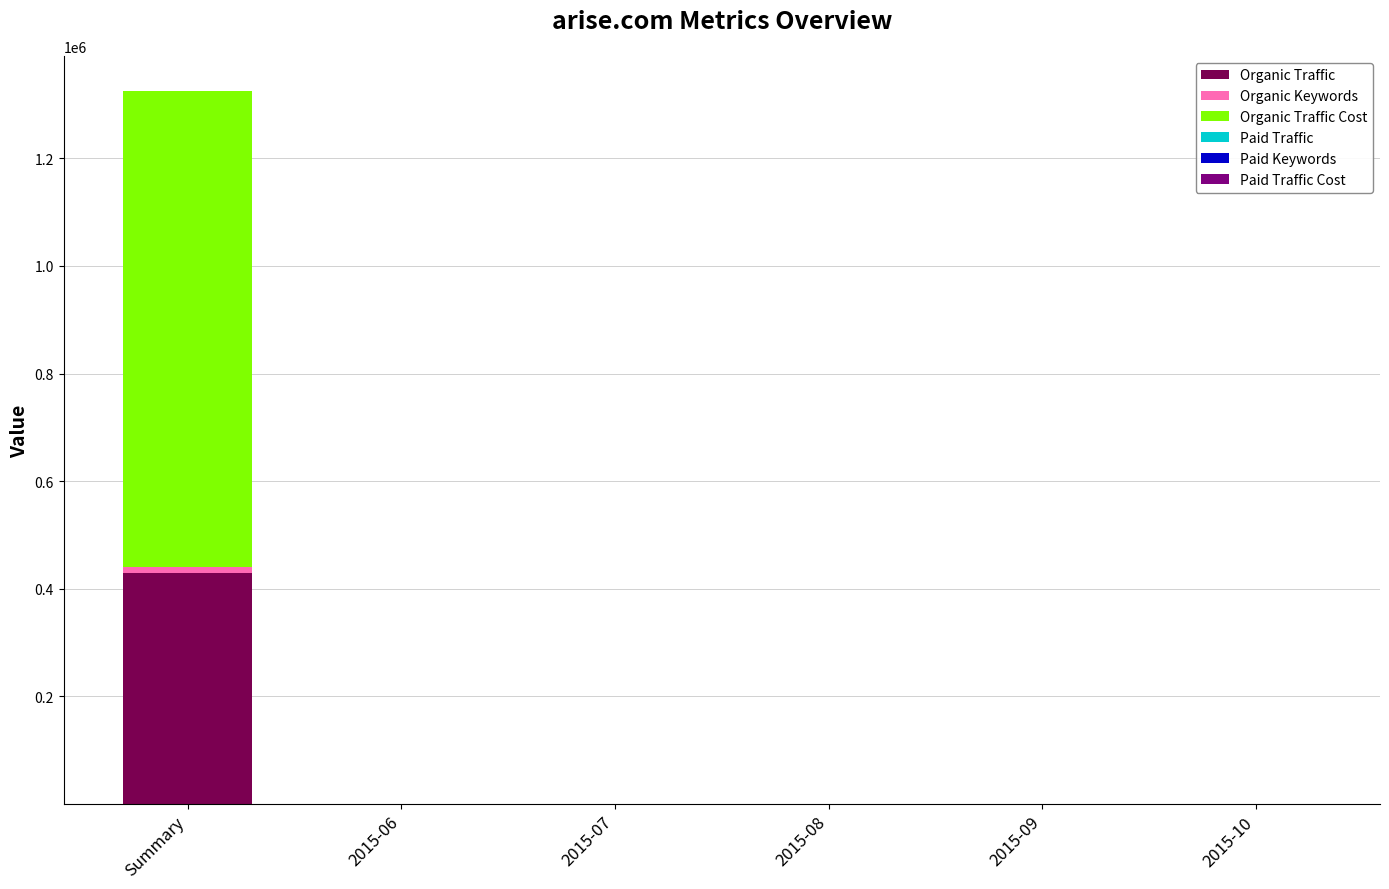

How many categories are shown in the chart?

6